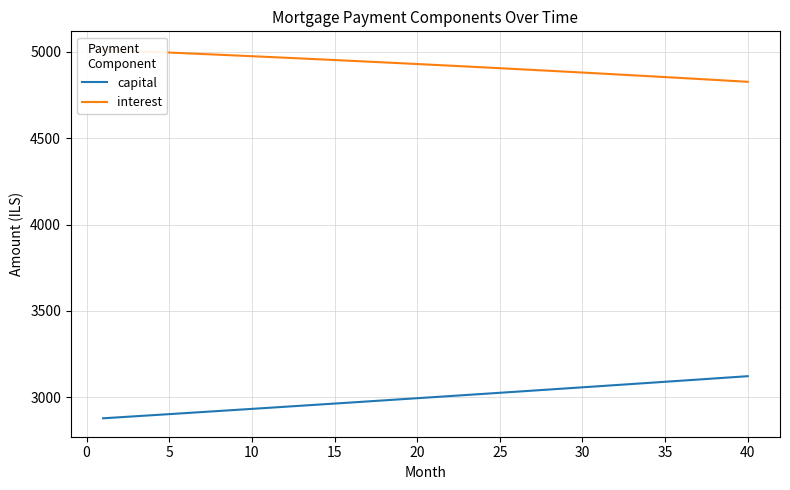

What is the highest value of the capital series?

3123.0